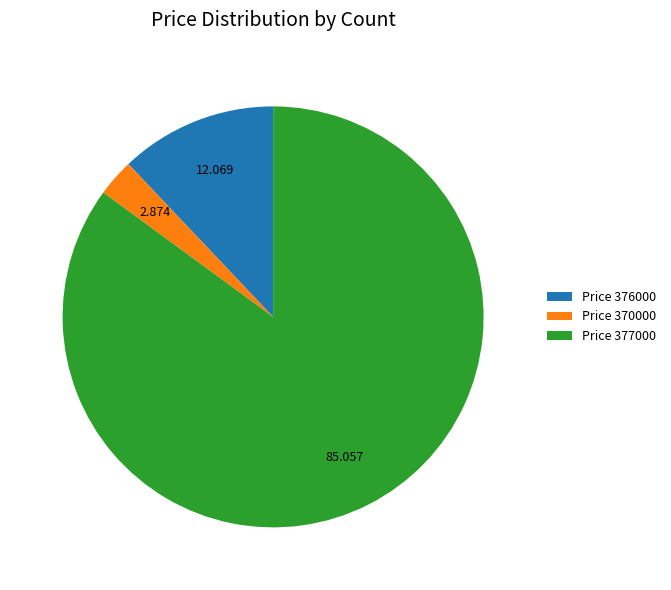

Do Price 370000 and Price 377000 together represent more than half of the pie?

Yes